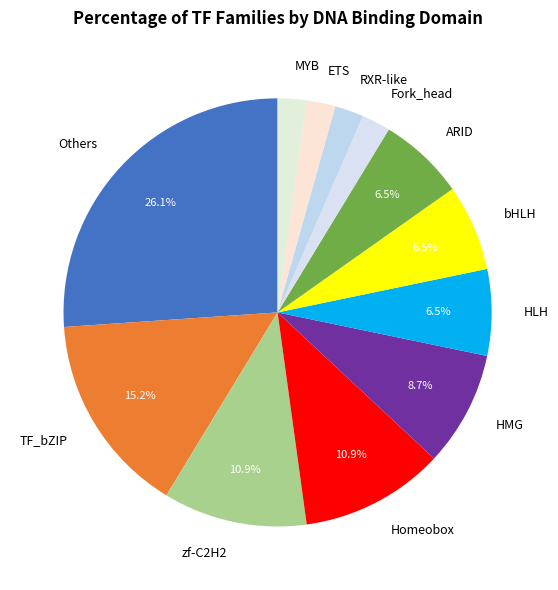

Does RXR-like account for over 50% of the chart?

No